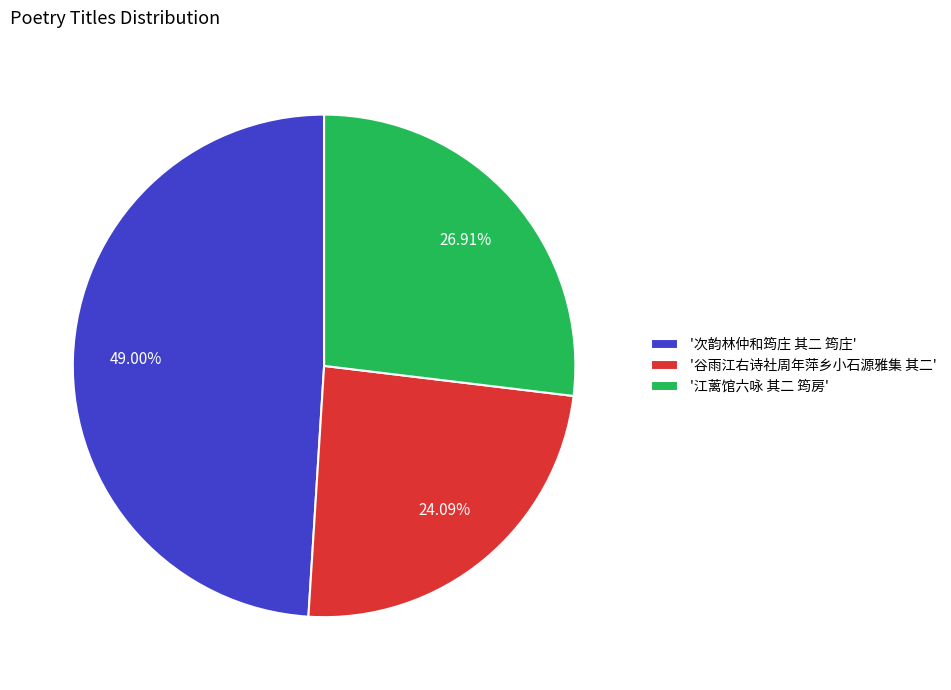

Is the sum of '次韵林仲和筠庄 其二 筠庄' and '江蓠馆六咏 其二 筠房' greater than half?

Yes